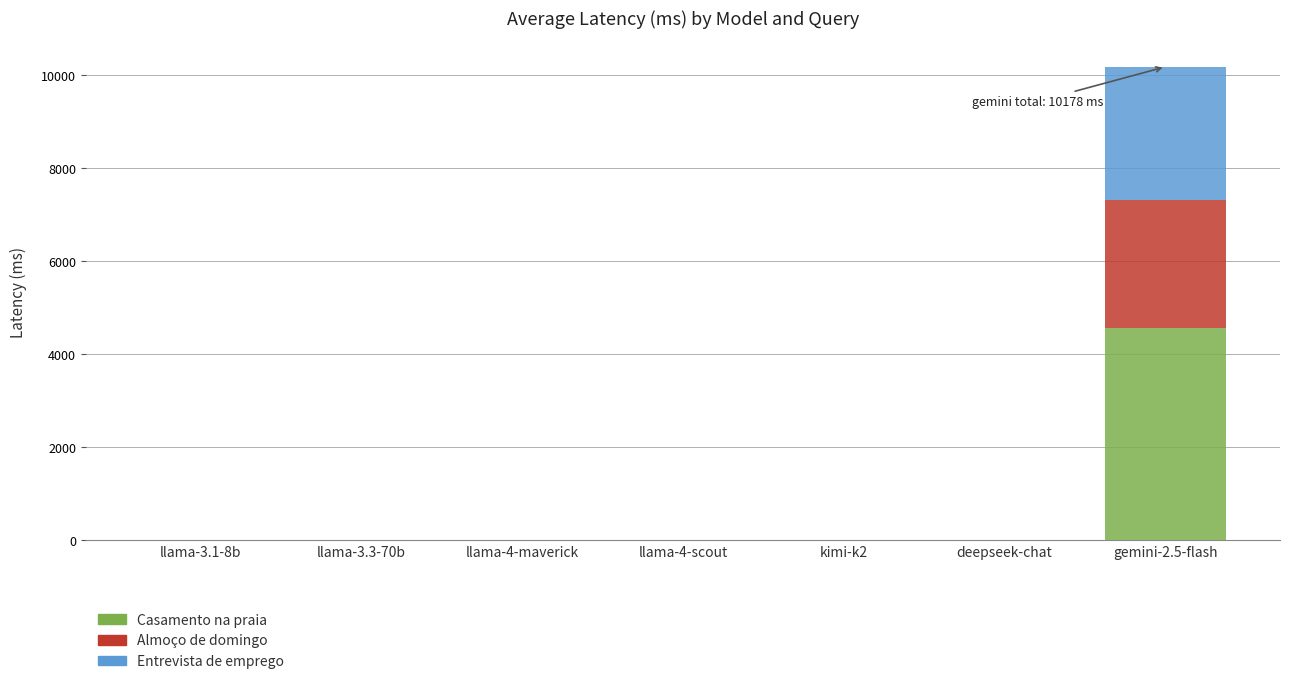

What is the total value across all series at gemini-2.5-flash?

10177.5